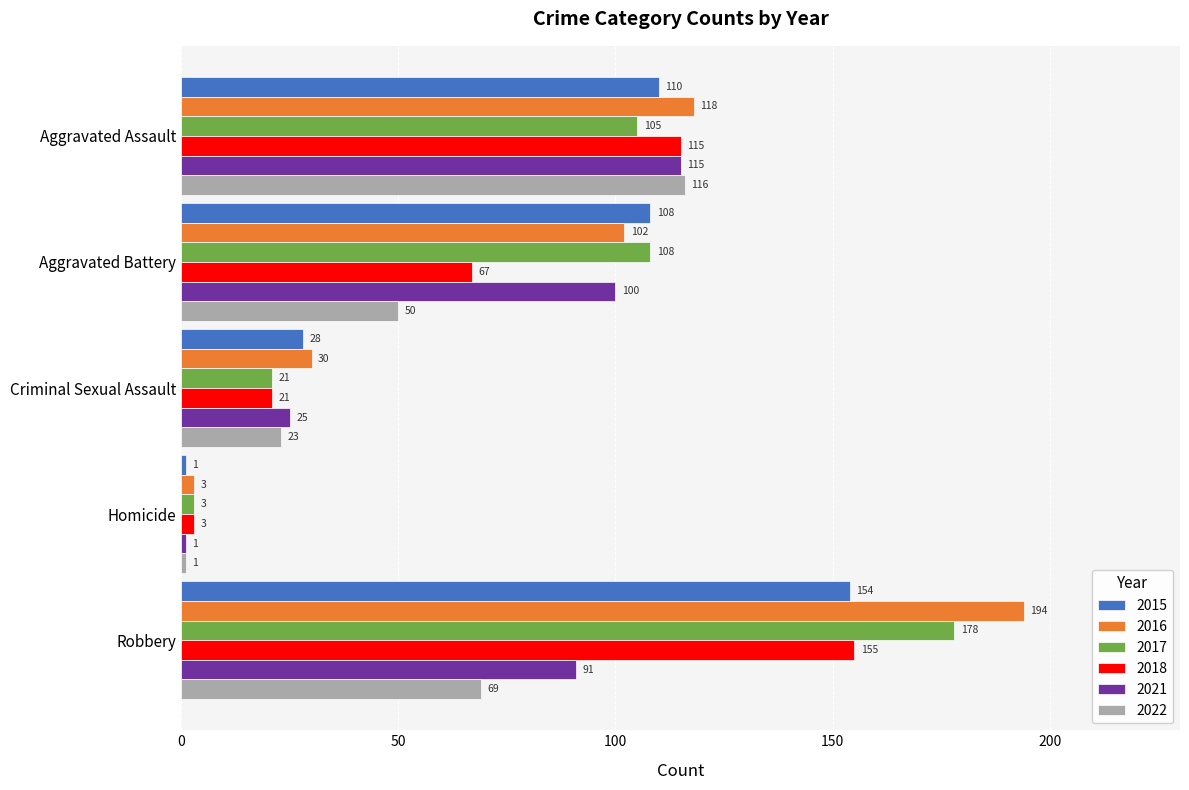

Which series changed the most between Criminal Sexual Assault and Robbery?

2016